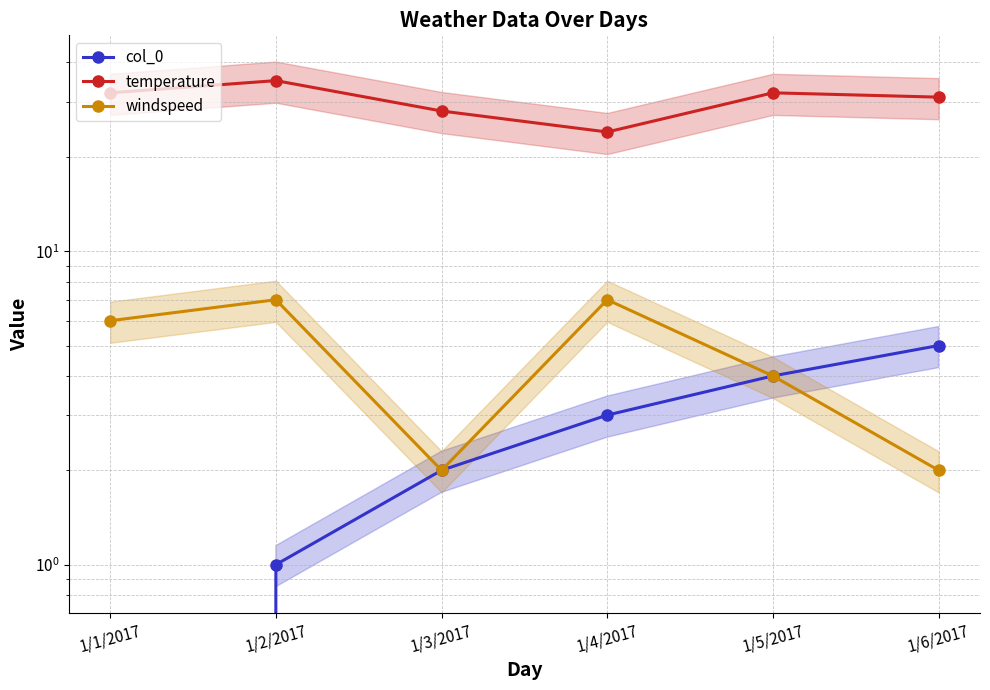

True or false: col_0 has more than 0 interior local peaks.

False